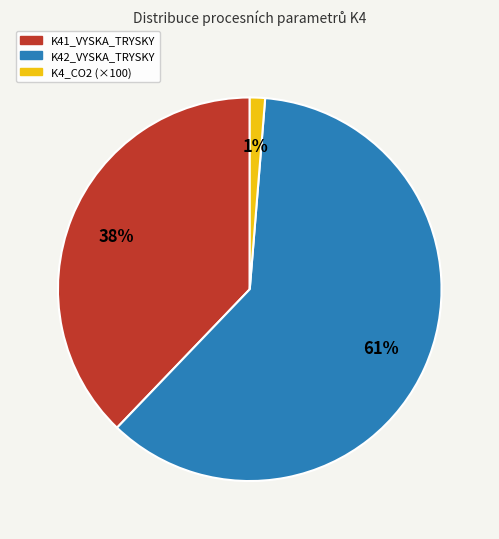

True or false: K42_VYSKA_TRYSKY accounts for 47% of the total.

False